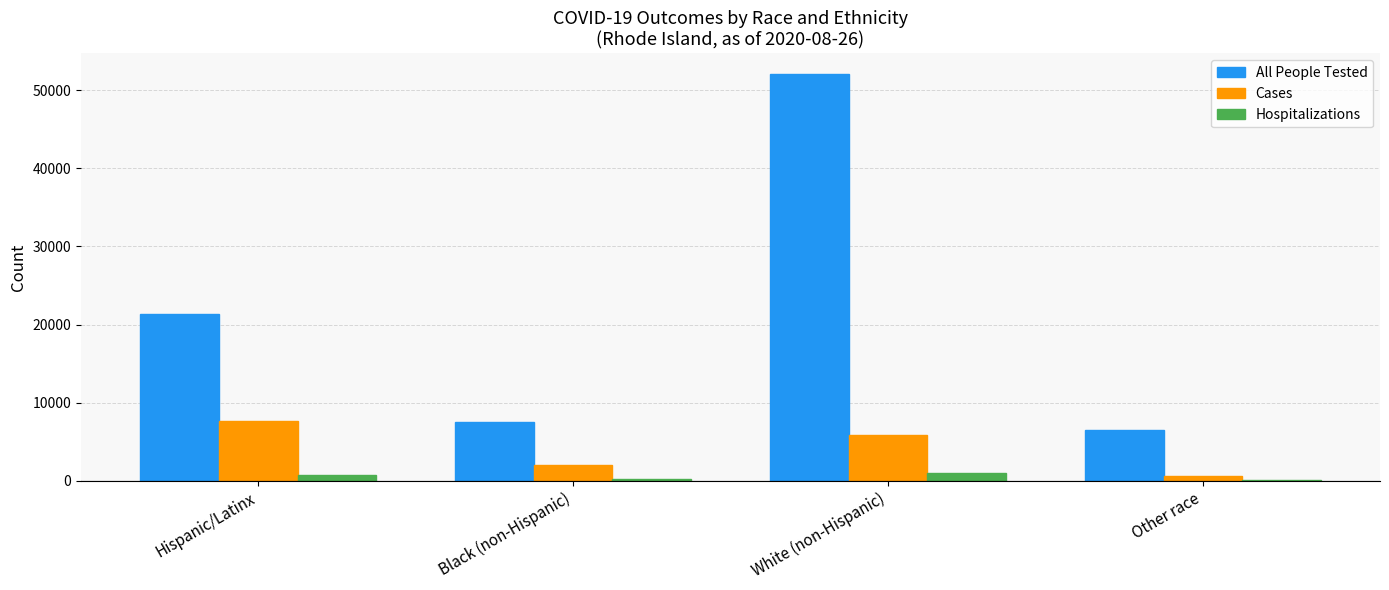

What is the sum of all Hospitalizations values?

1908